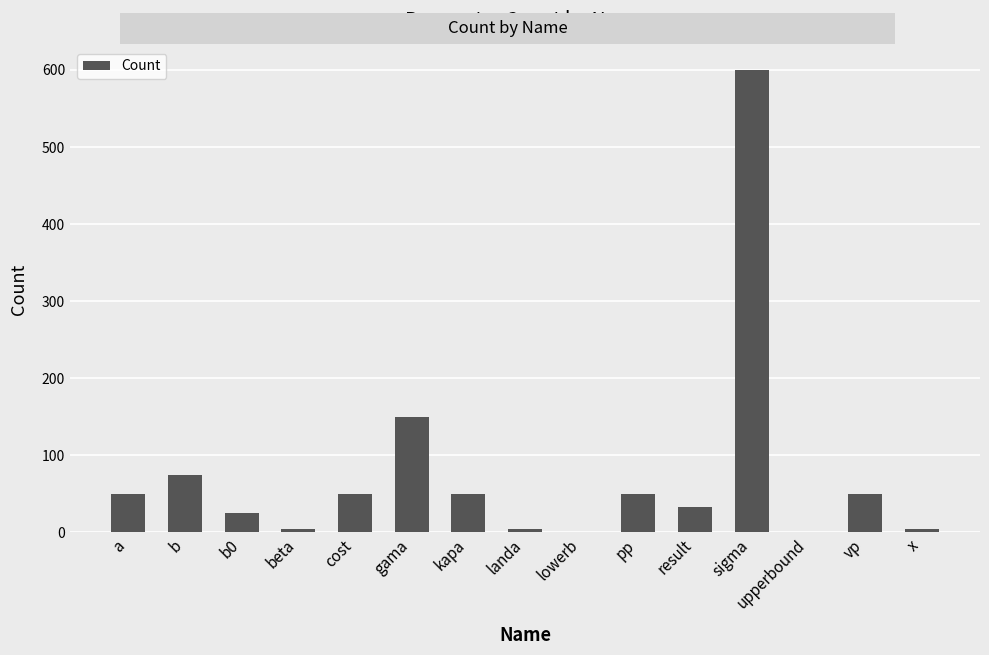

What is the average value?

76